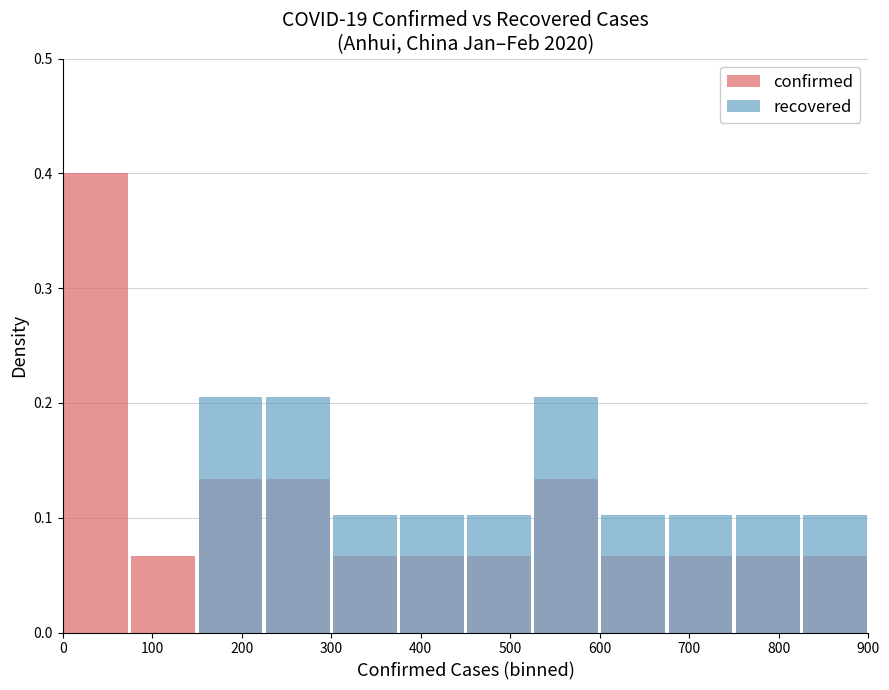

At how many categories does at least one series exceed 0?

12